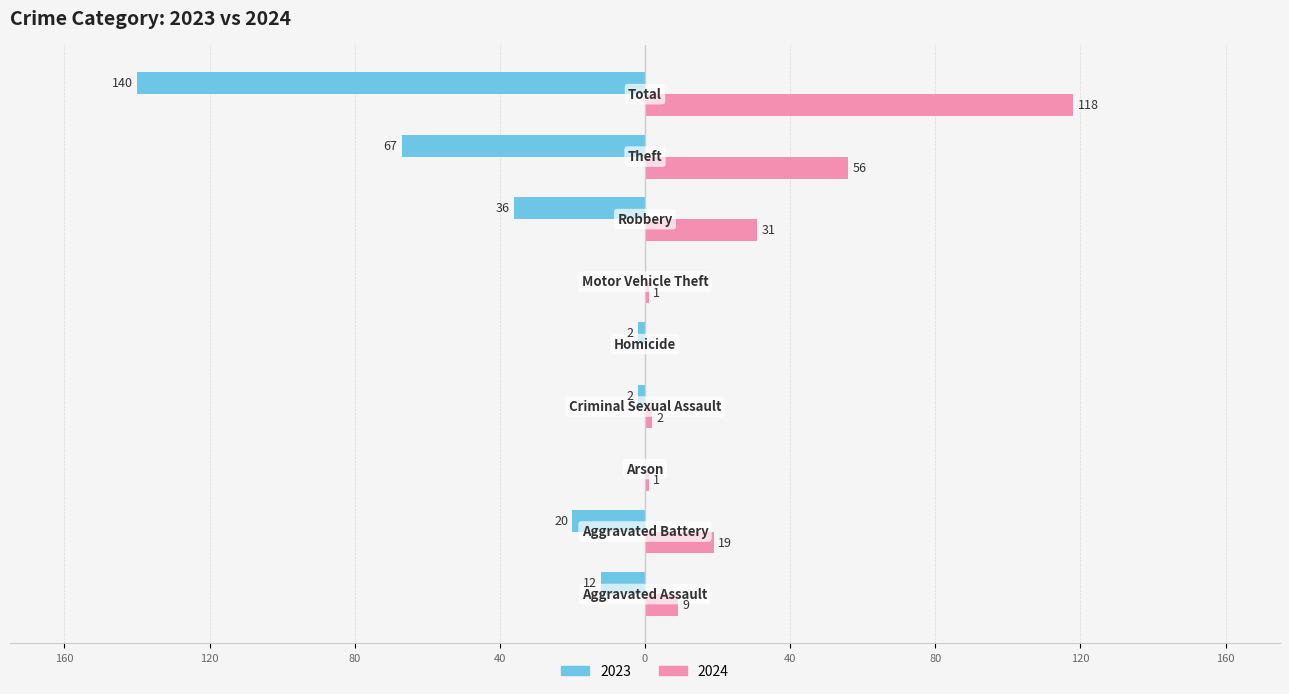

Which series has the widest spread of values?

2023